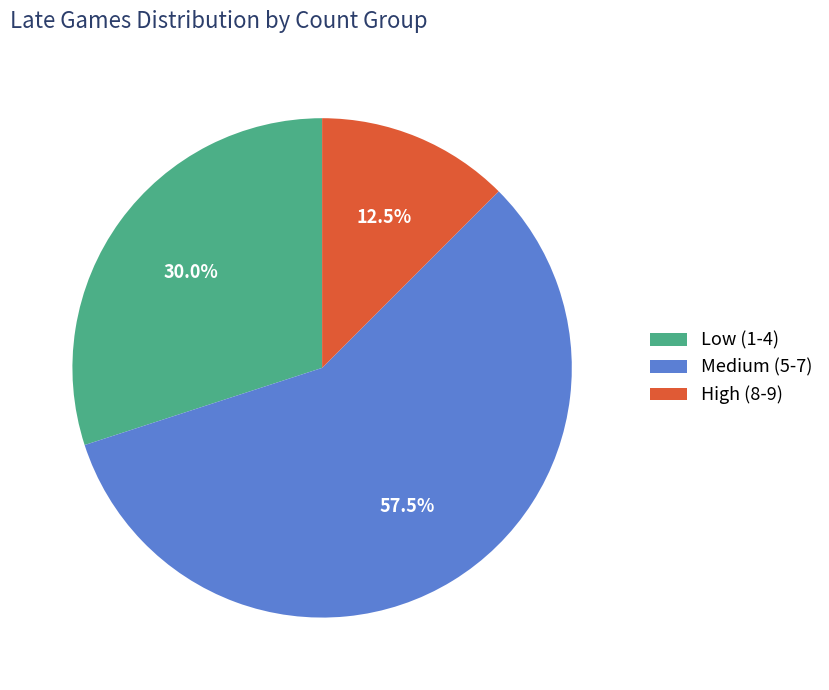

Count the number of slices in the pie.

3